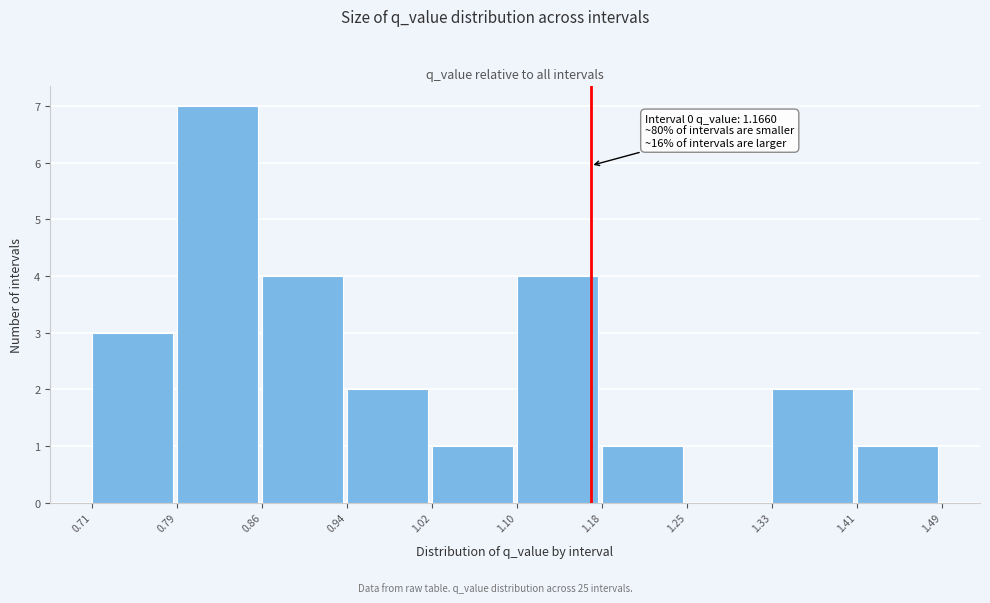

Over which range of the x-axis is the bar tallest?

0.79 to 0.86